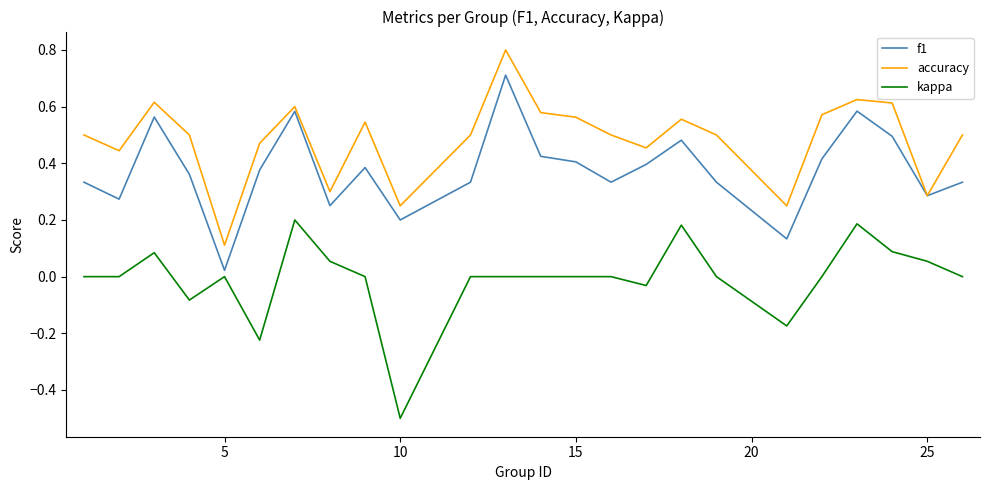

What is the minimum value shown in the chart?

-0.5